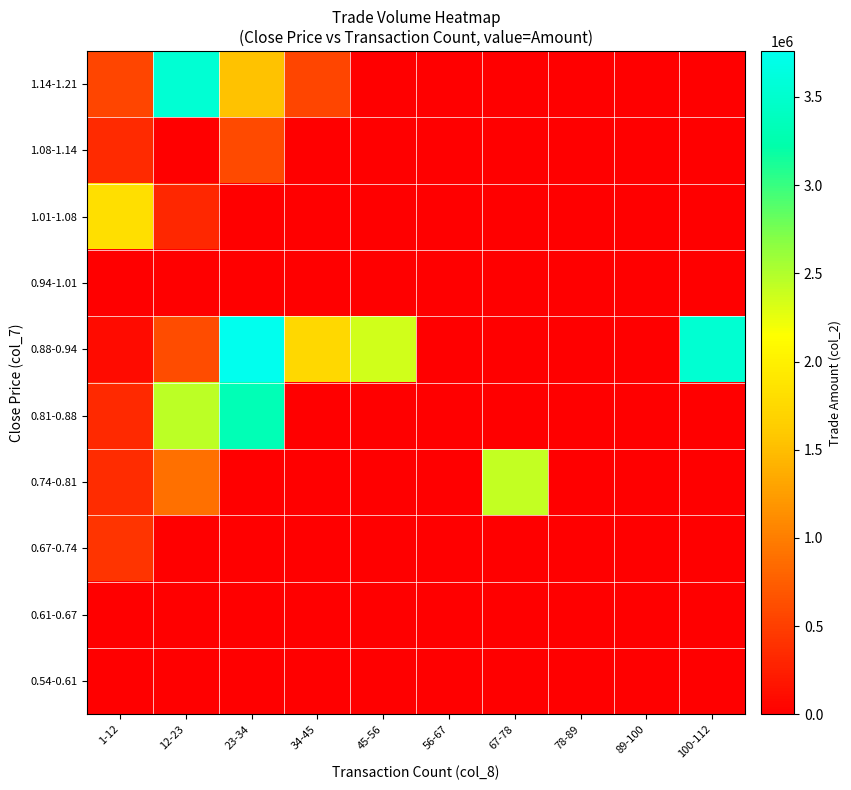

What is the total value across all series at 1-12?

3925850